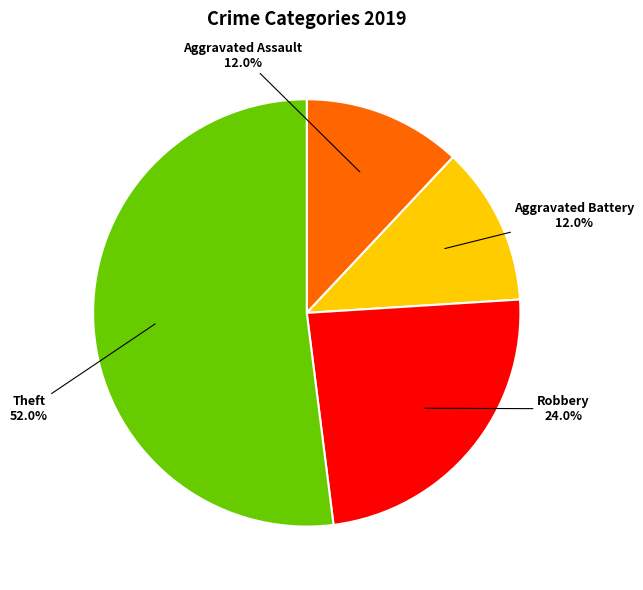

Combined, what portion of the pie is Aggravated Assault and Robbery?

36.0%